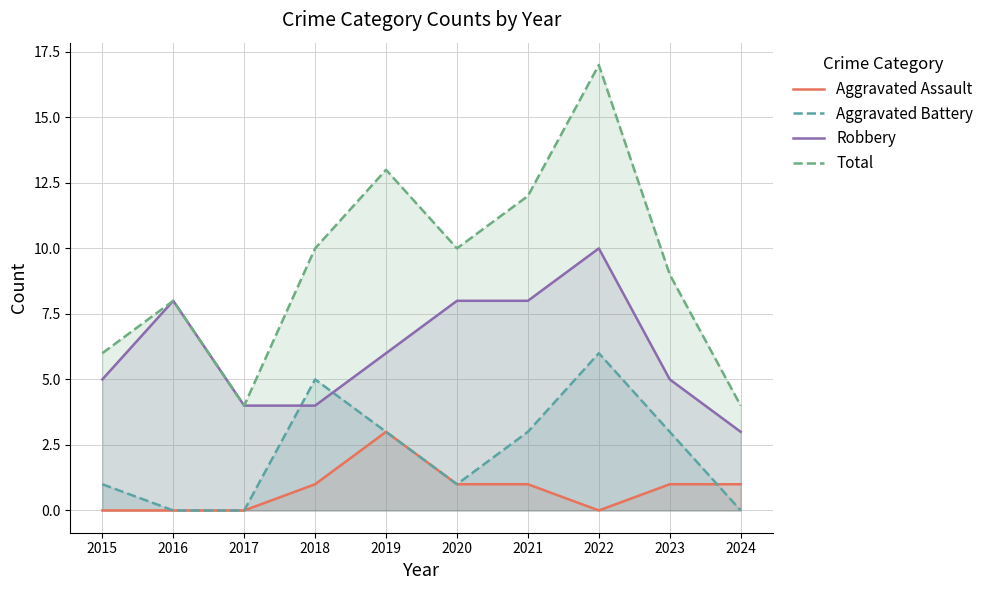

At which category does the chart reach its peak across all series?

2022